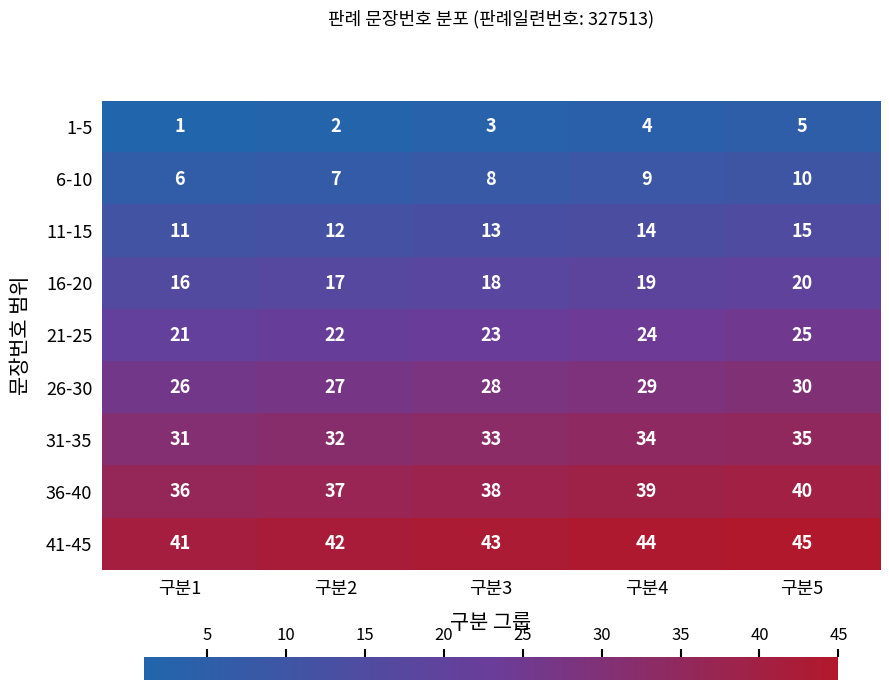

What is the maximum value shown in the chart?

45